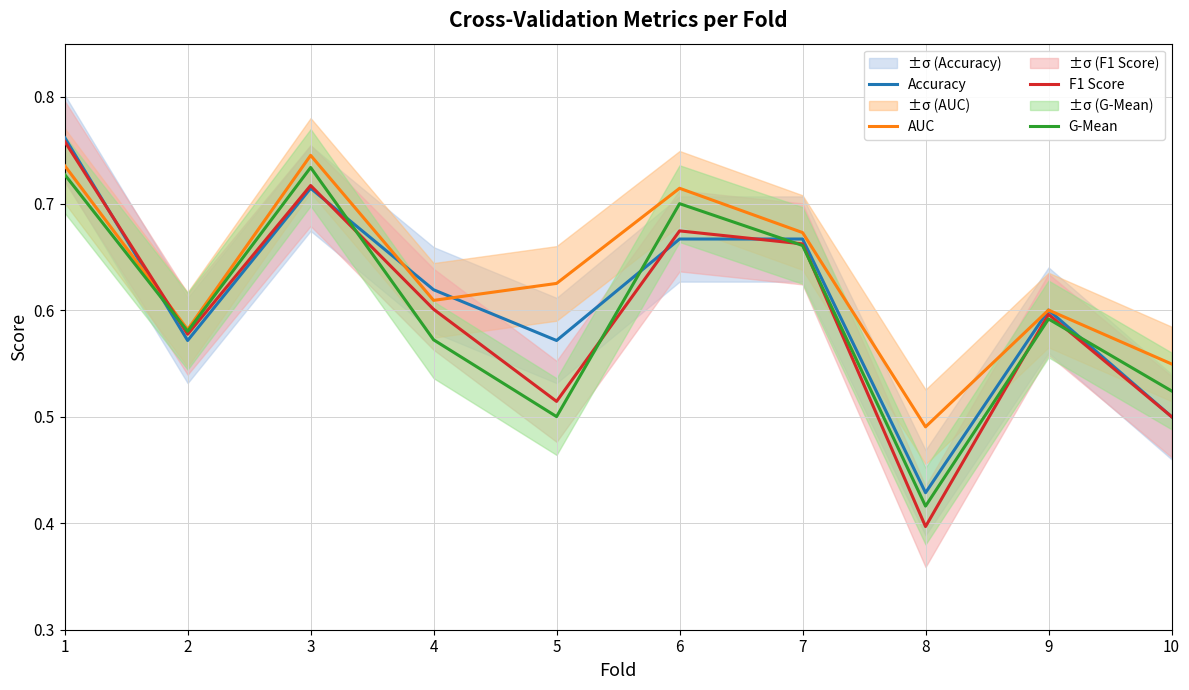

How many interior local peaks does the AUC series have?

3